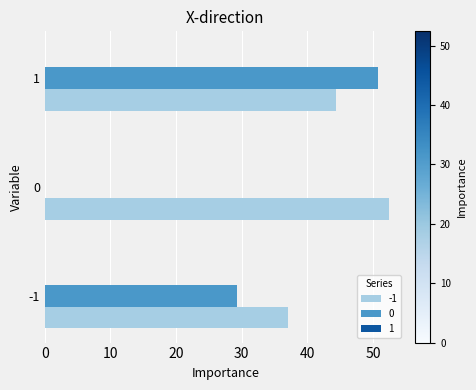

What is the total value across all series at 1?

95.1